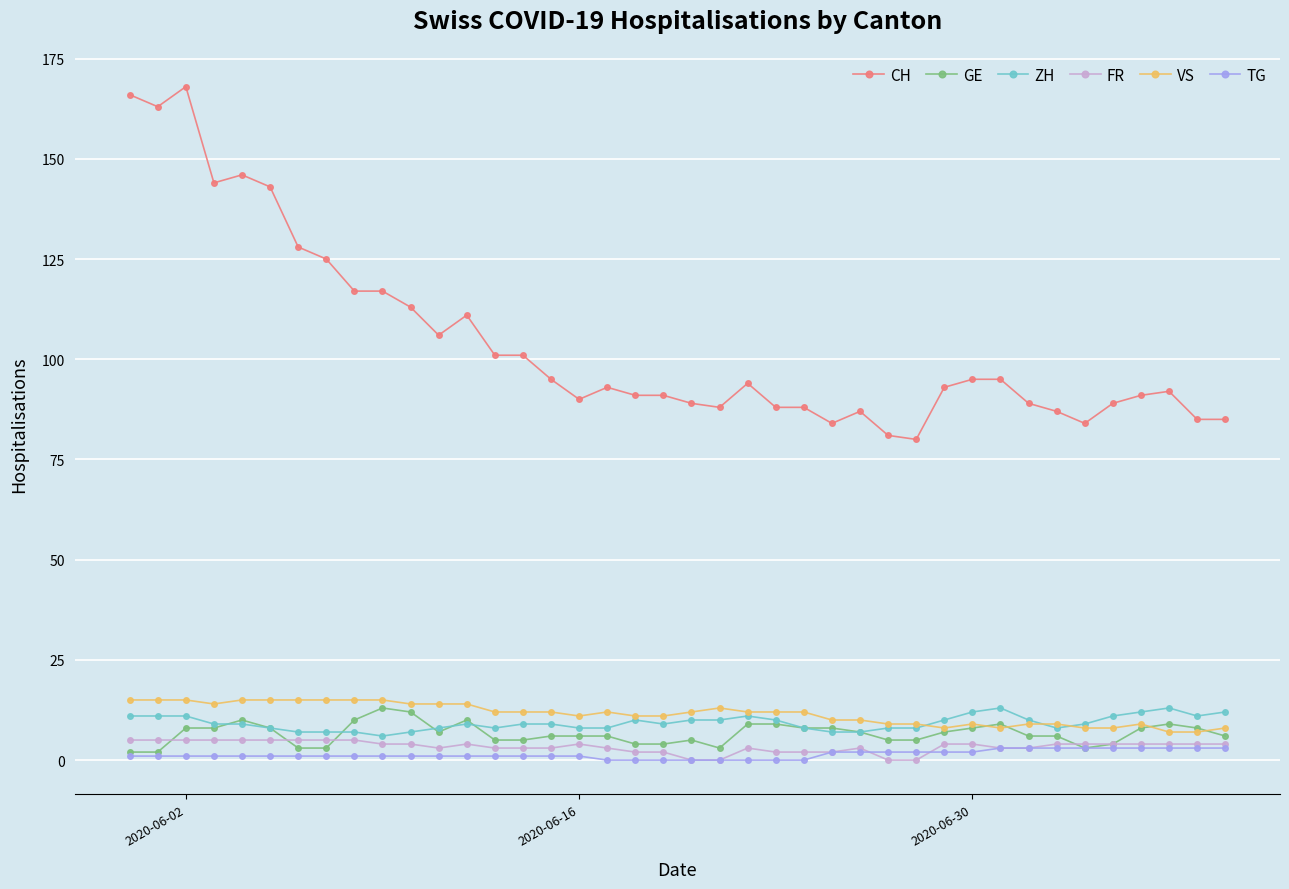

Which series has the largest range (max minus min)?

CH